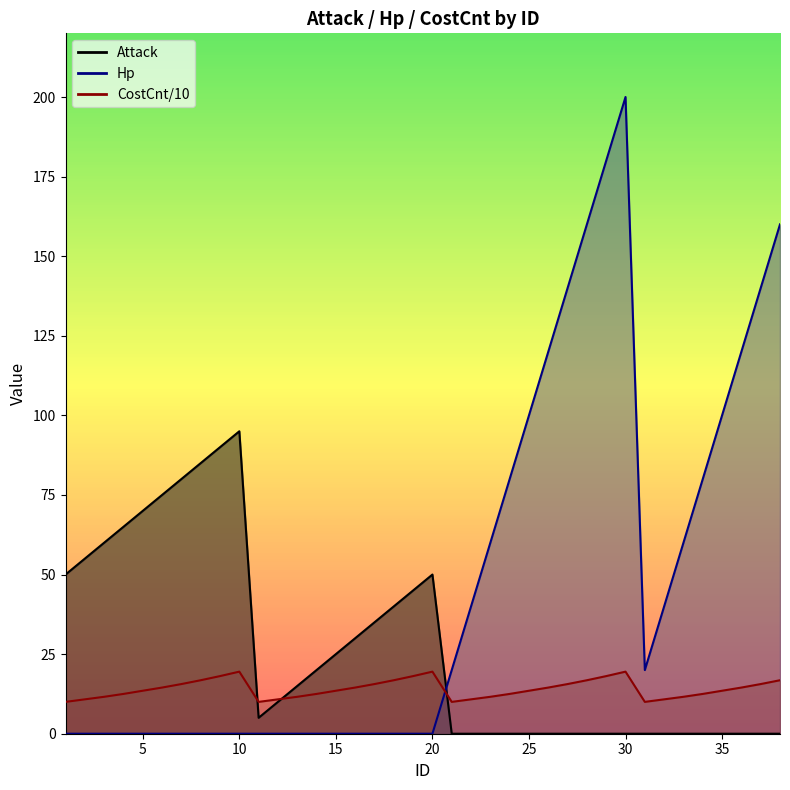

What are all the series names shown in the legend?

Attack, Hp, CostCnt